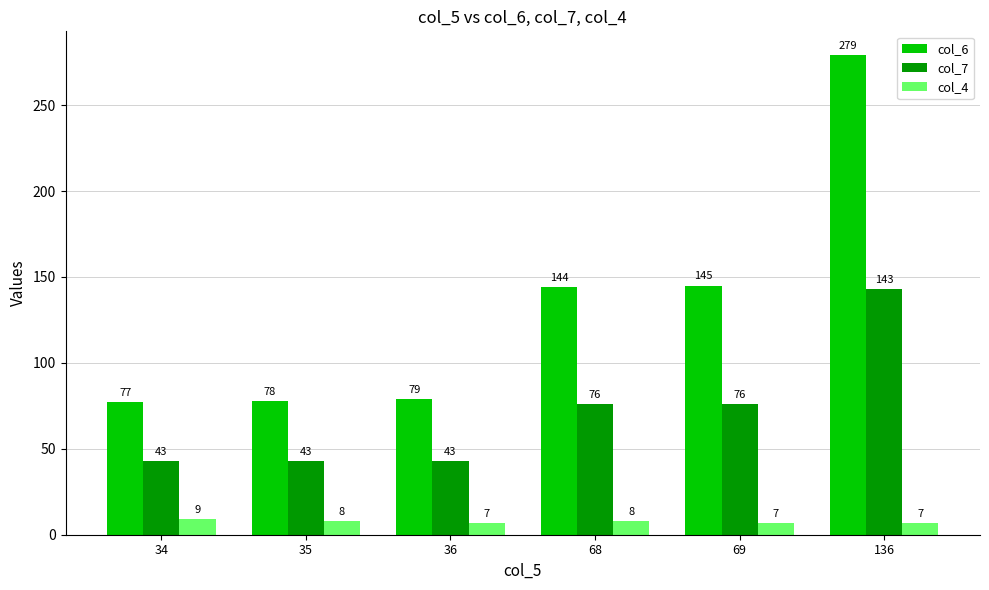

At how many categories does at least one series exceed 278?

1